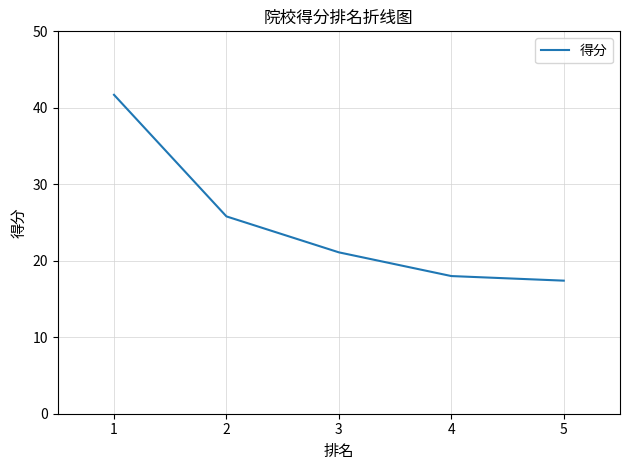

At which label is the value closest to 29?

2